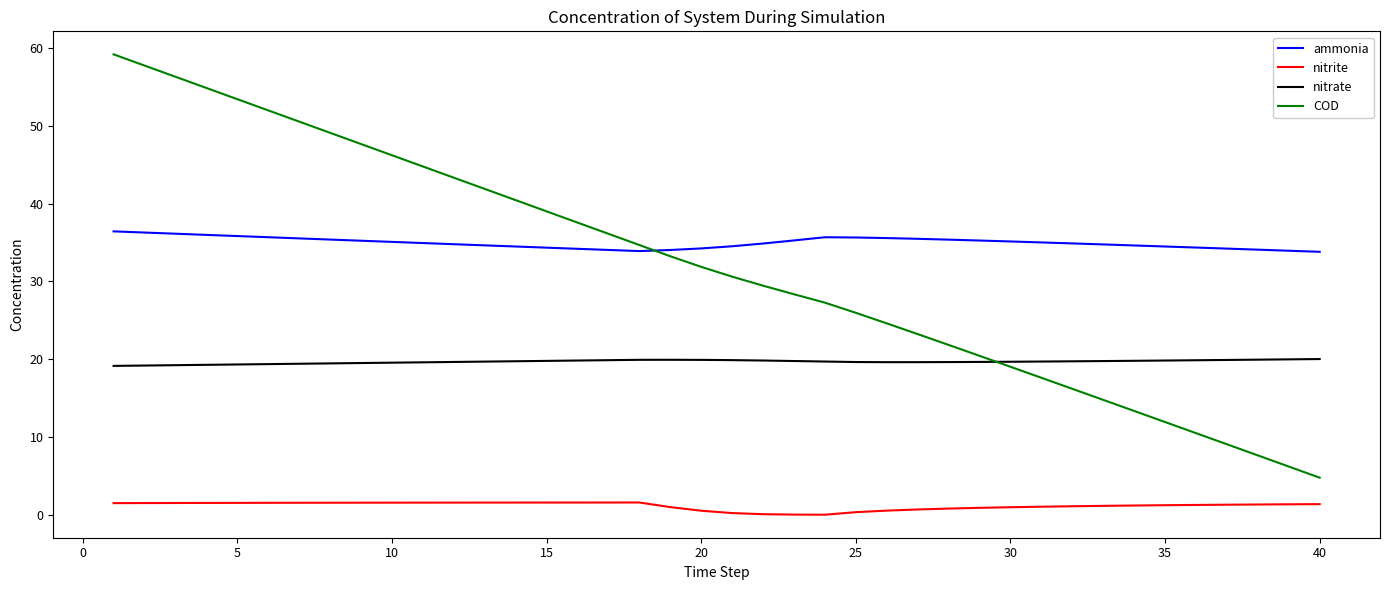

Which series has the largest range (max minus min)?

COD